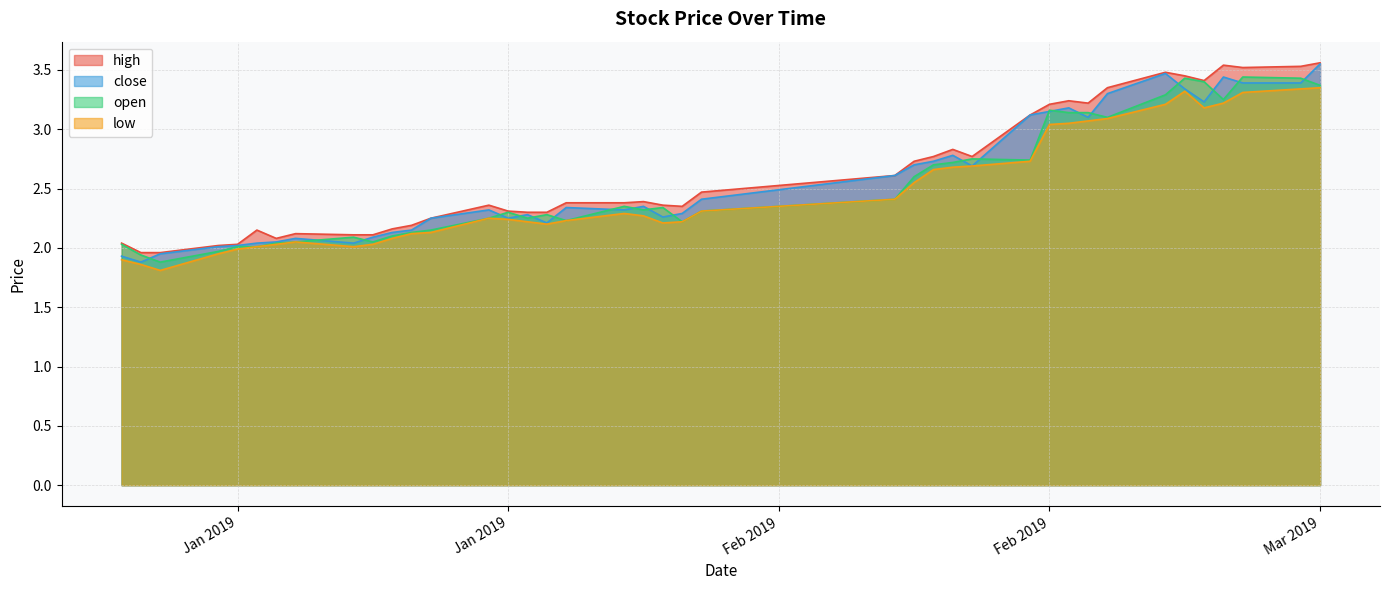

What is the average value of the low series?

2.5